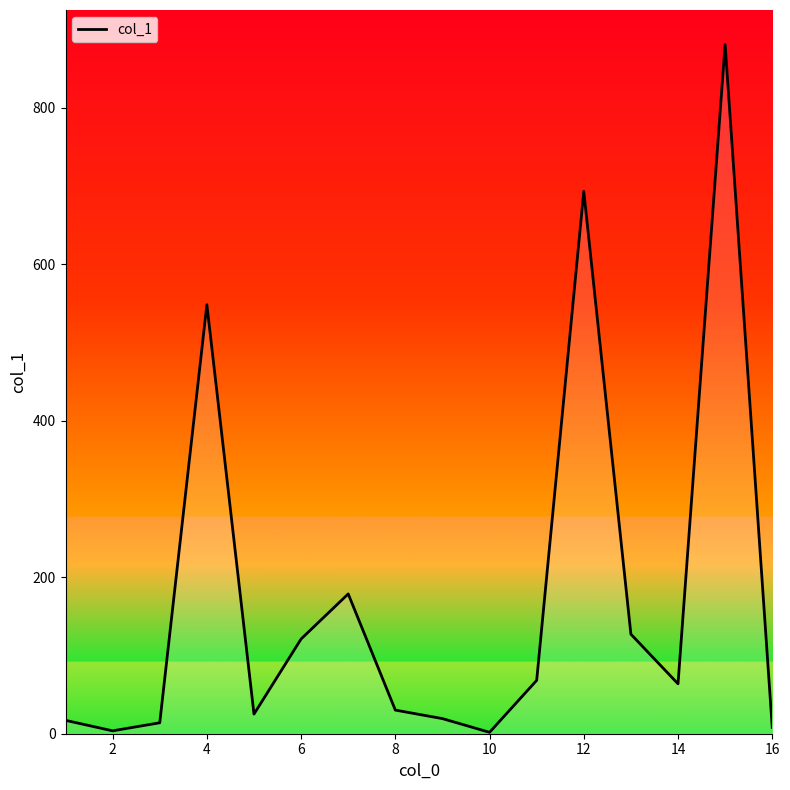

What is the greatest value displayed?

881.0